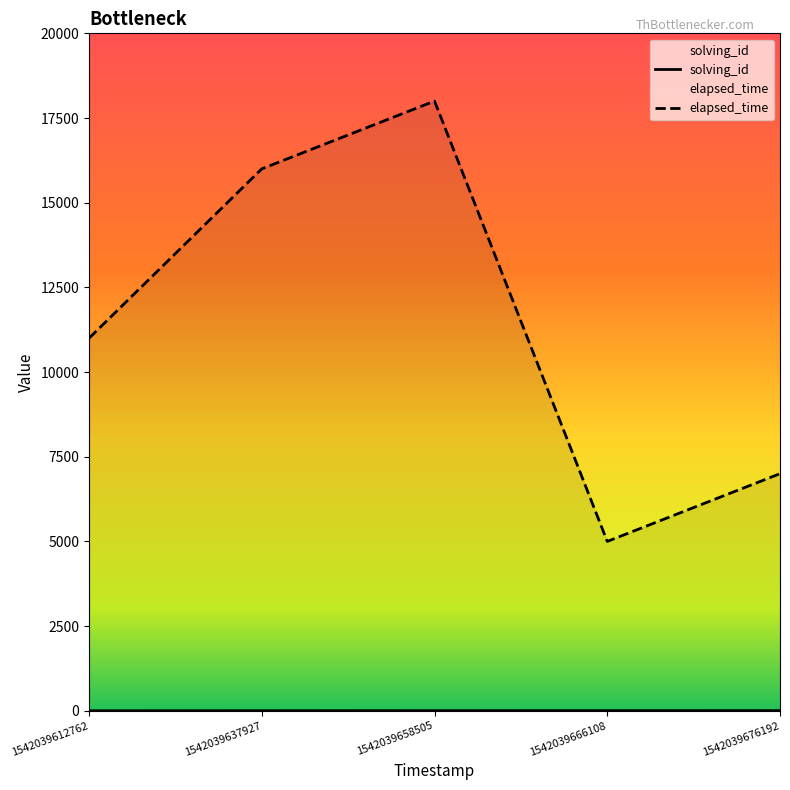

What is the difference between the maximum and second lowest values in the solving_id series?

3